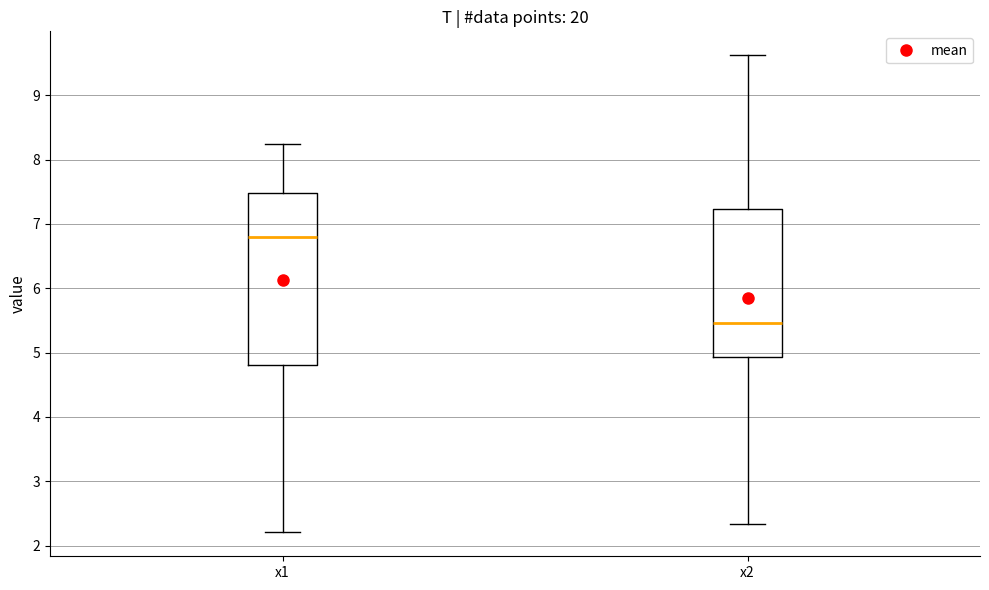

Reading left to right, read every box against the y-axis: the position of its median line, the range the box covers, and the ends of its whiskers. The values are not printed on the chart, so give them approximately, as read against the axis.

x1: median 6.8, box 4.8 to 7.5, whiskers 2.2 to 8.2
x2: median 5.5, box 4.9 to 7.2, whiskers 2.3 to 9.6